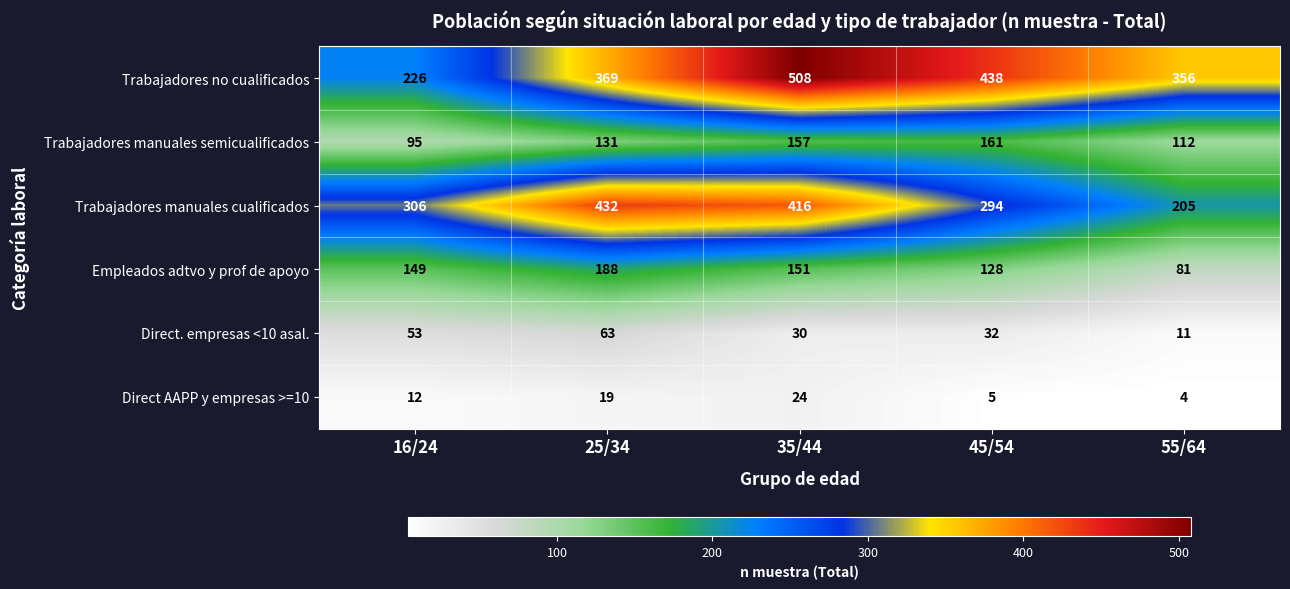

How many series are shown in this chart?

6